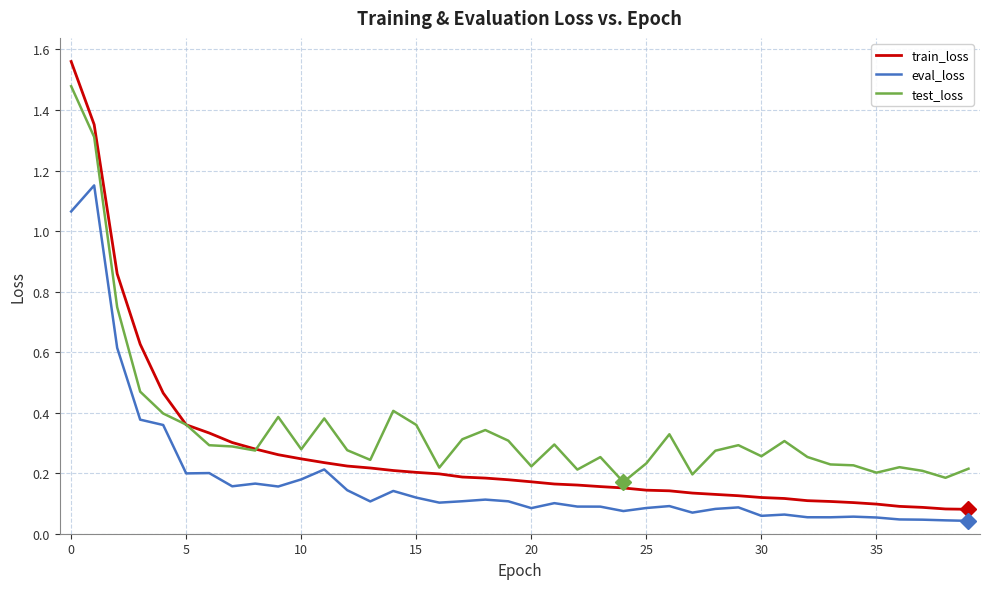

List the series in order of their peak value, highest first.

train_loss, test_loss, eval_loss